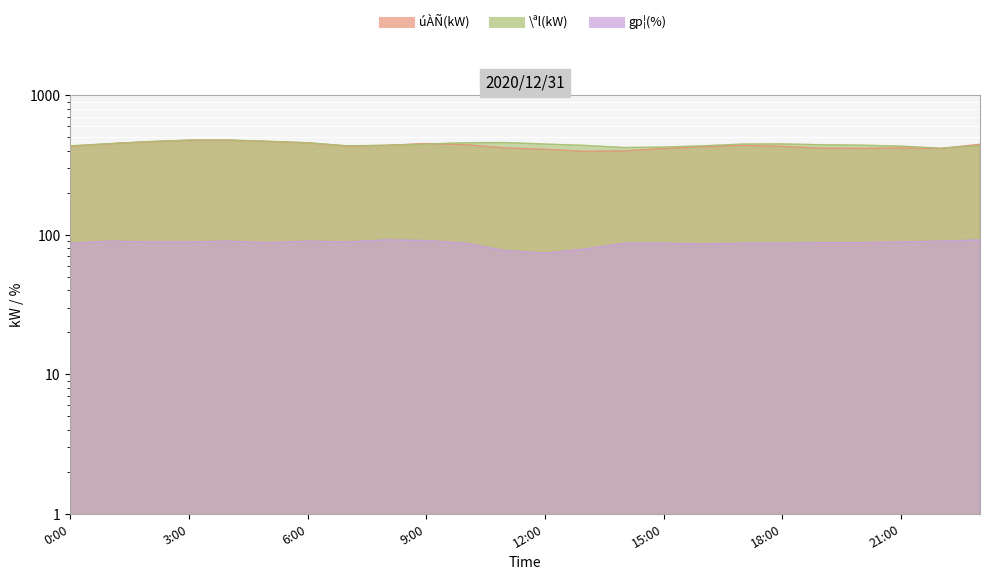

What is the difference between the highest and lowest values at 12:00?

374